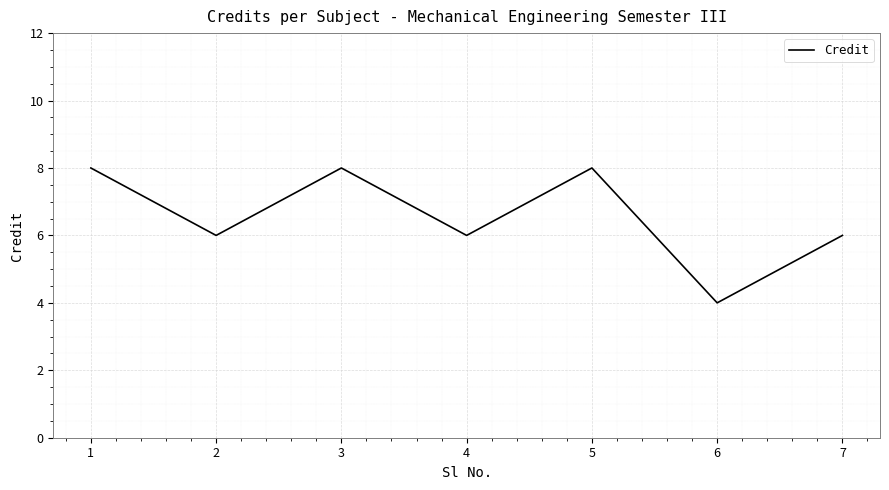

Count the values in the range 6 to 8.

6